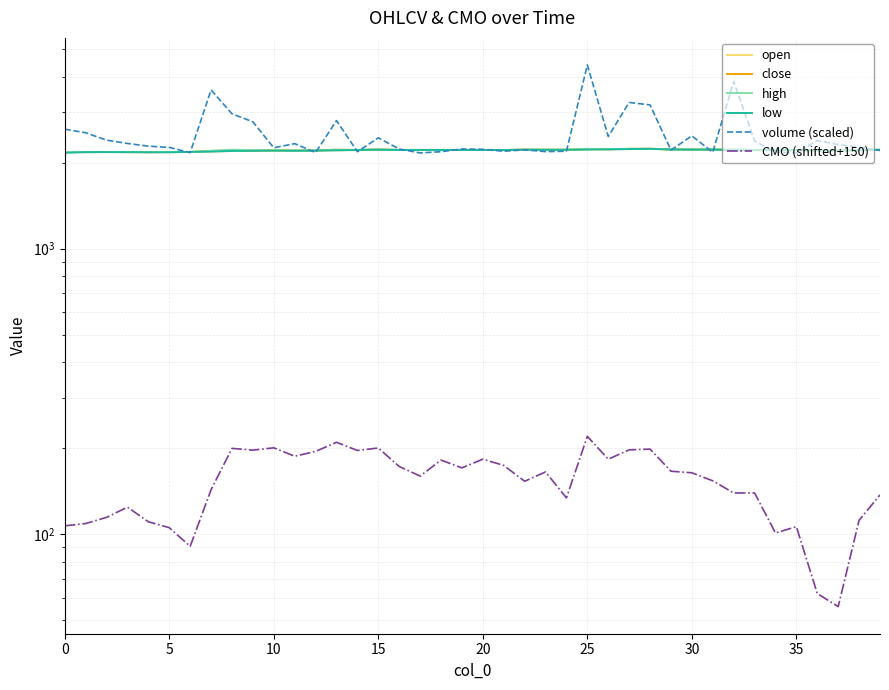

Count the number of categories in the chart.

40